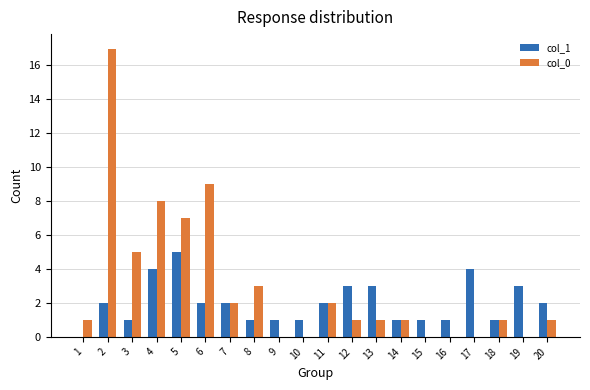

Reading right to left, transcribe all the data shown in this chart.

col_1: 20=2	19=3	18=1	17=4	16=1	15=1	14=1	13=3	12=3	11=2	10=1	9=1	8=1	7=2	6=2	5=5	4=4	3=1	2=2	1=0
col_0: 20=1	19=0	18=1	17=0	16=0	15=0	14=1	13=1	12=1	11=2	10=0	9=0	8=3	7=2	6=9	5=7	4=8	3=5	2=17	1=1